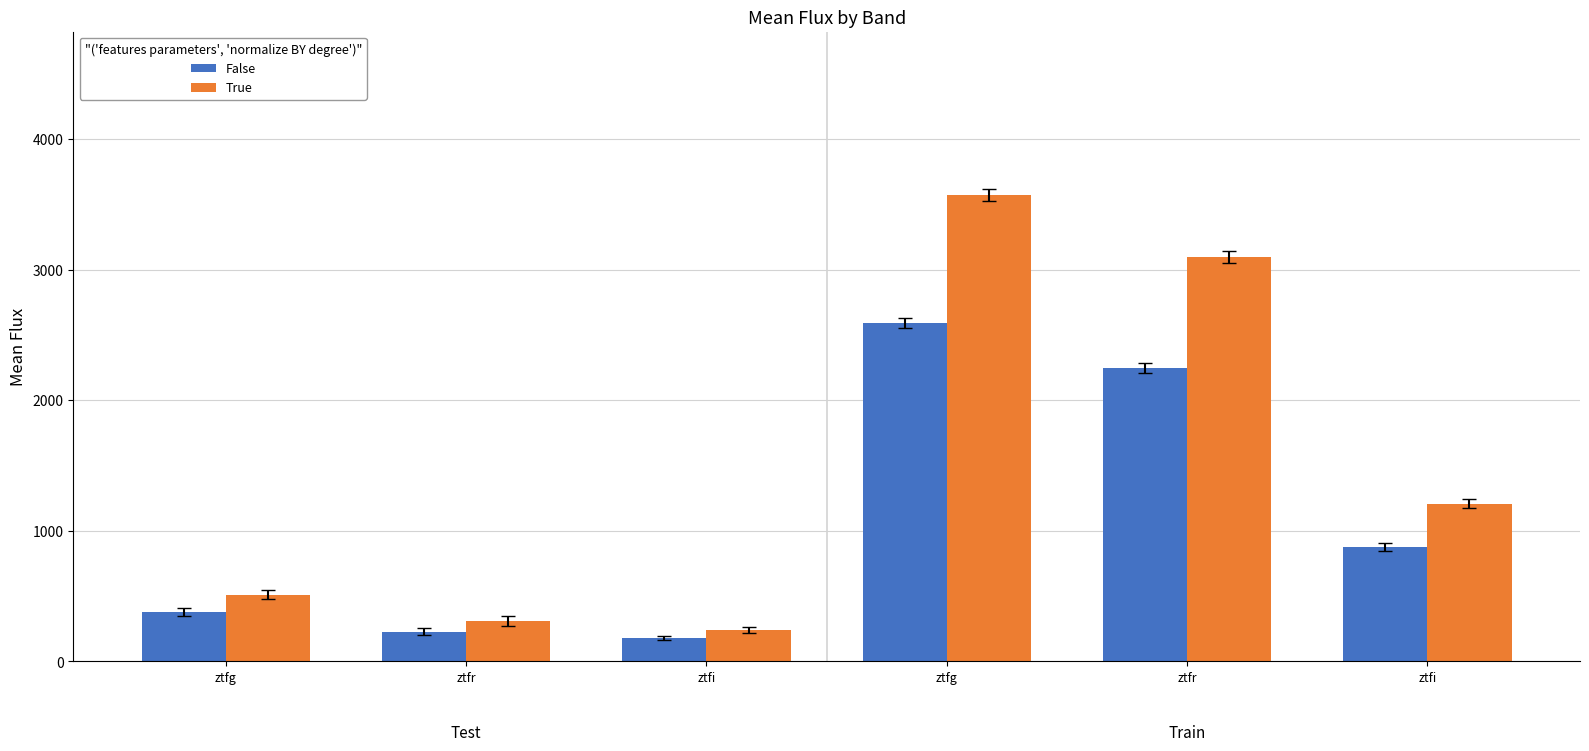

What are all the series names shown in the legend?

False, True